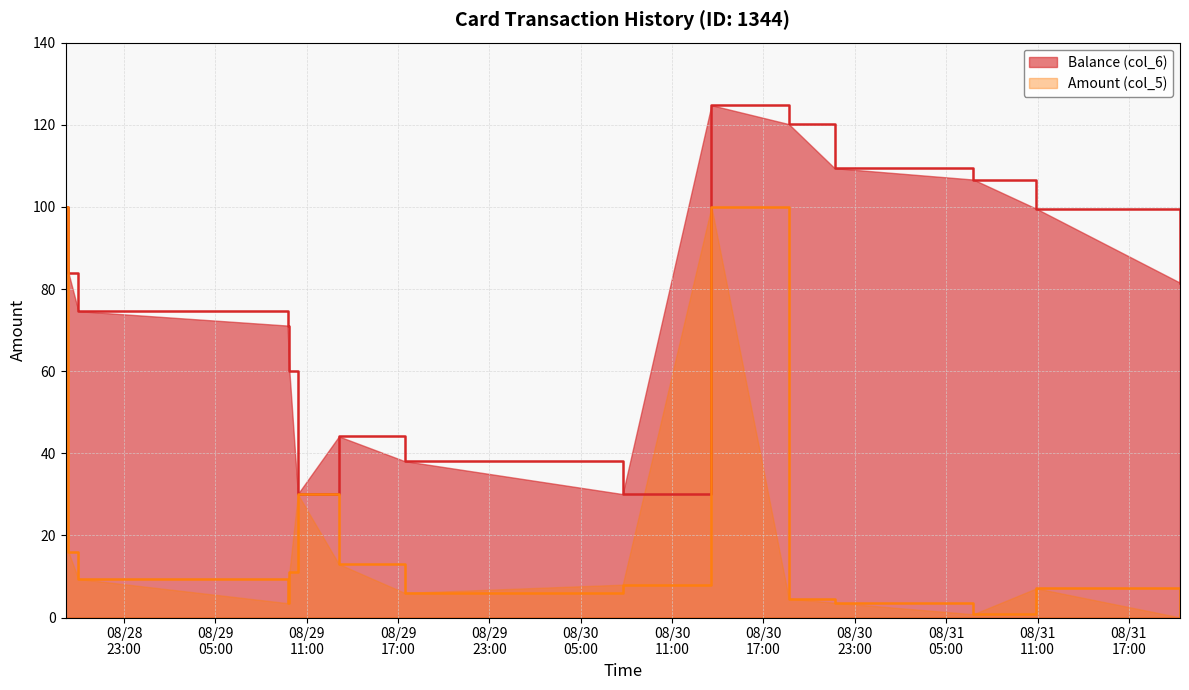

At how many categories does at least one series exceed 45?

11